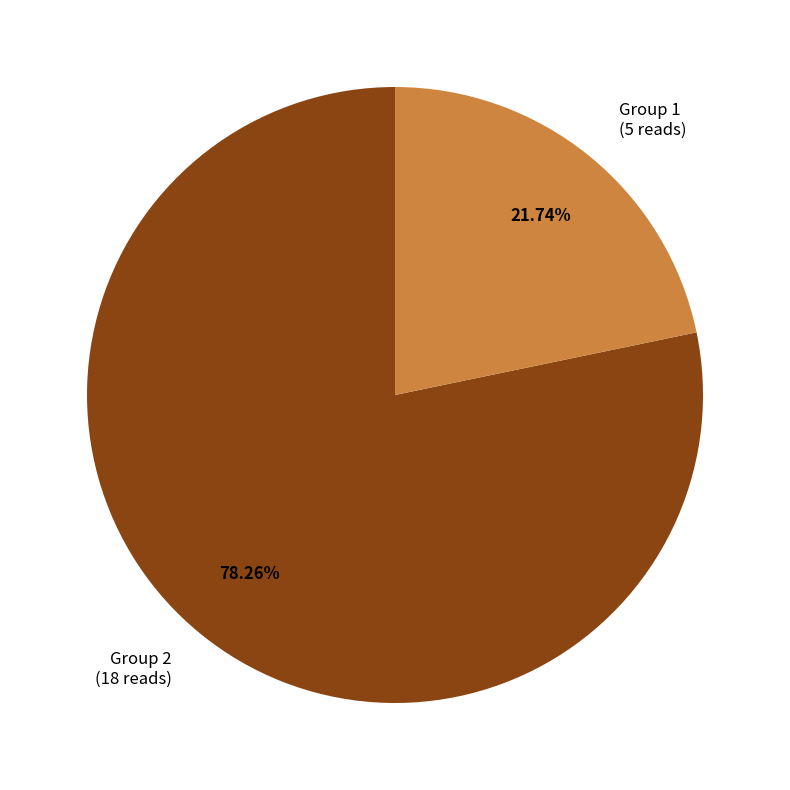

Between Group 1 (5 reads) and Group 2 (18 reads), which is larger?

Group 2 (18 reads)